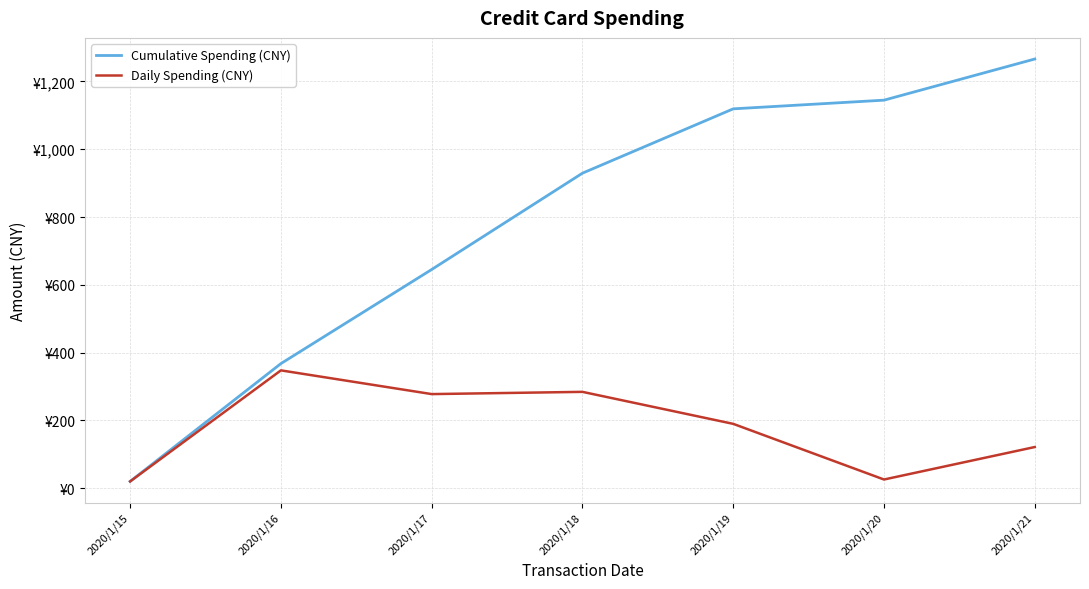

What are all the series names shown in the legend?

Cumulative Spending (CNY), Daily Spending (CNY)